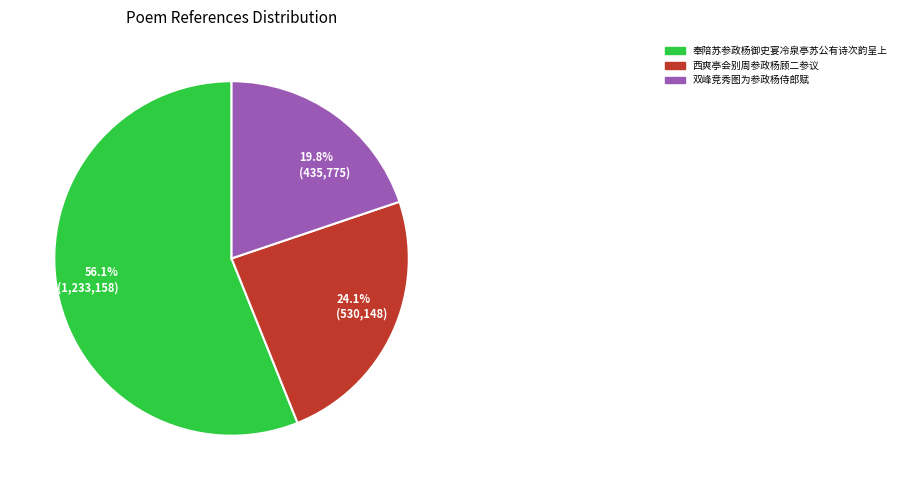

What is the majority slice?

56.1% (1,233,158)